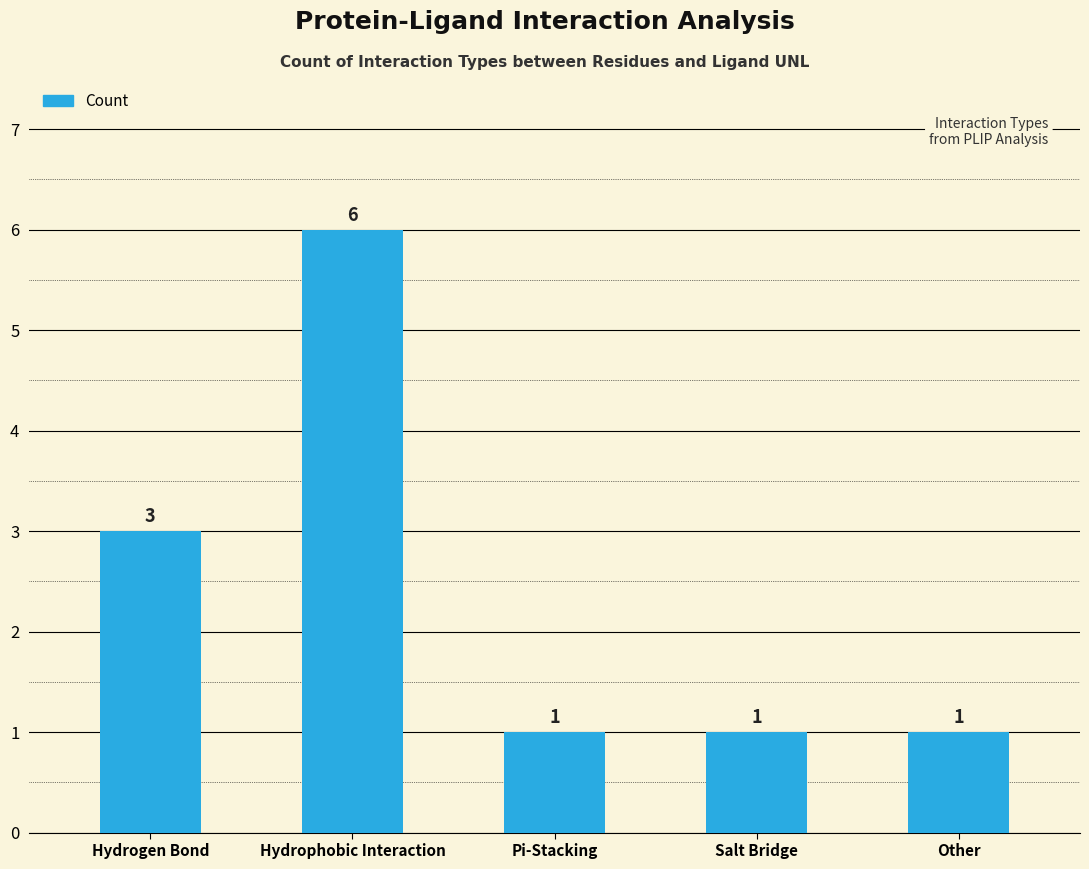

What is the difference between the maximum and minimum values?

5